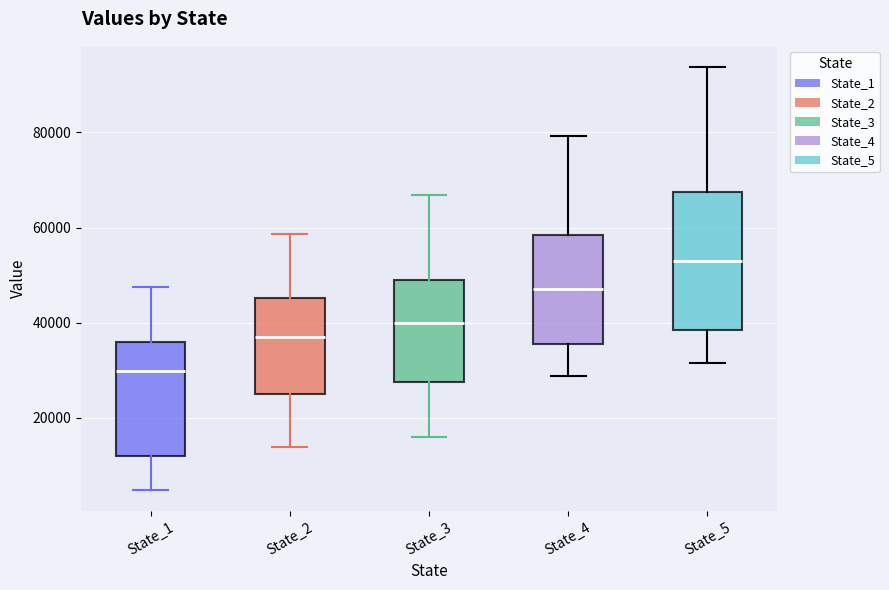

Which box has the lowest median line?

State_1